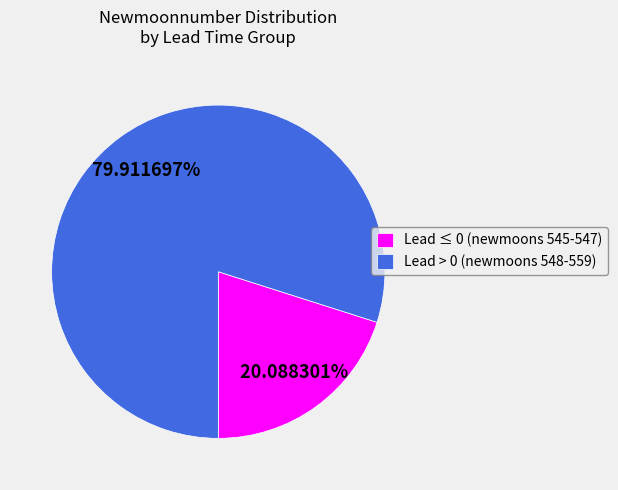

What is the ratio of the value at Lead ≤ 0 (newmoons 545-547) to the value at Lead > 0 (newmoons 548-559)?

0.3